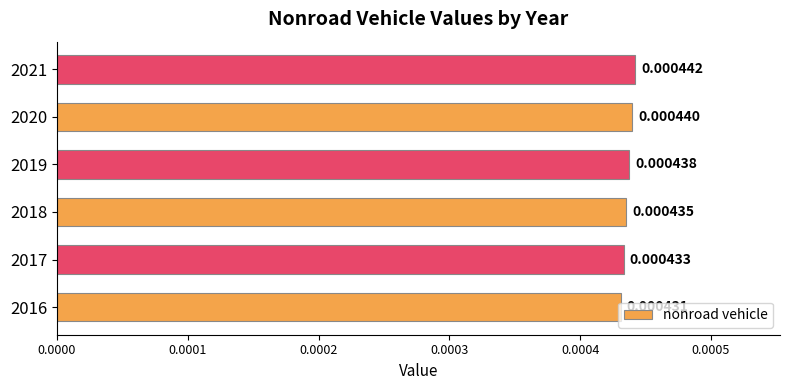

Rank the categories by value from highest to lowest.

2021, 2020, 2019, 2018, 2017, 2016